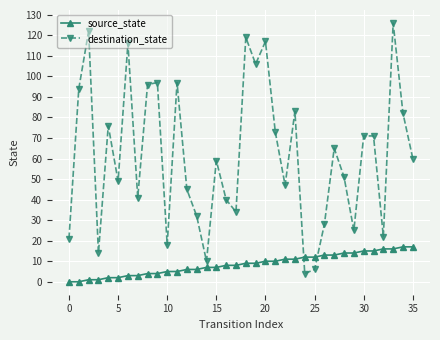

List the series in order of their overall mean, highest first.

destination_state, source_state